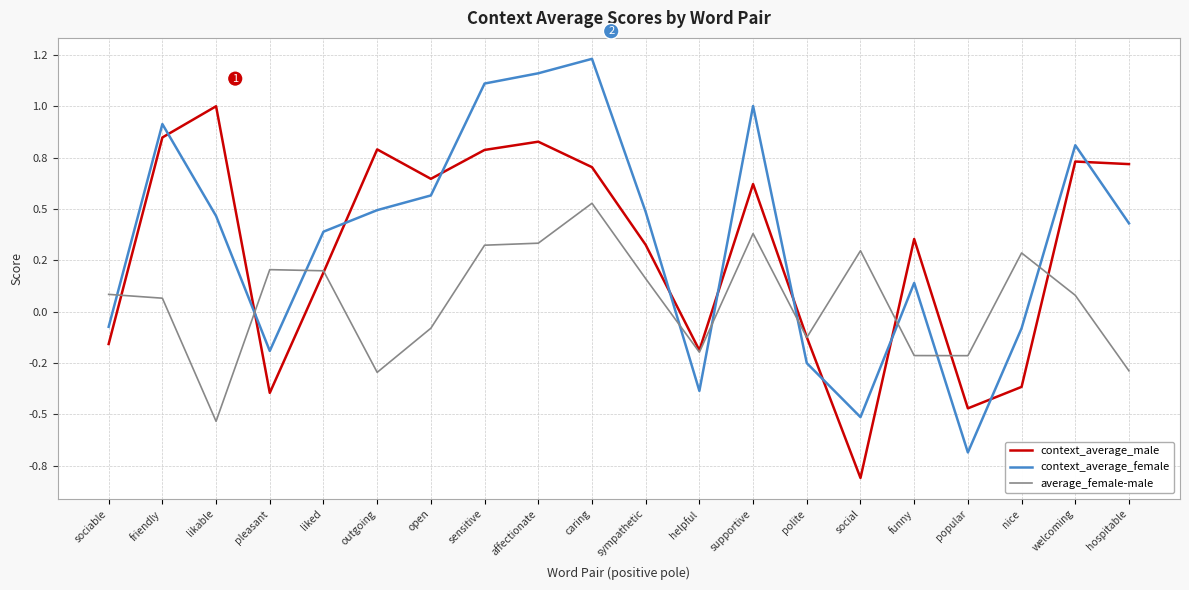

What is the average value of the context_average_male series?

0.3